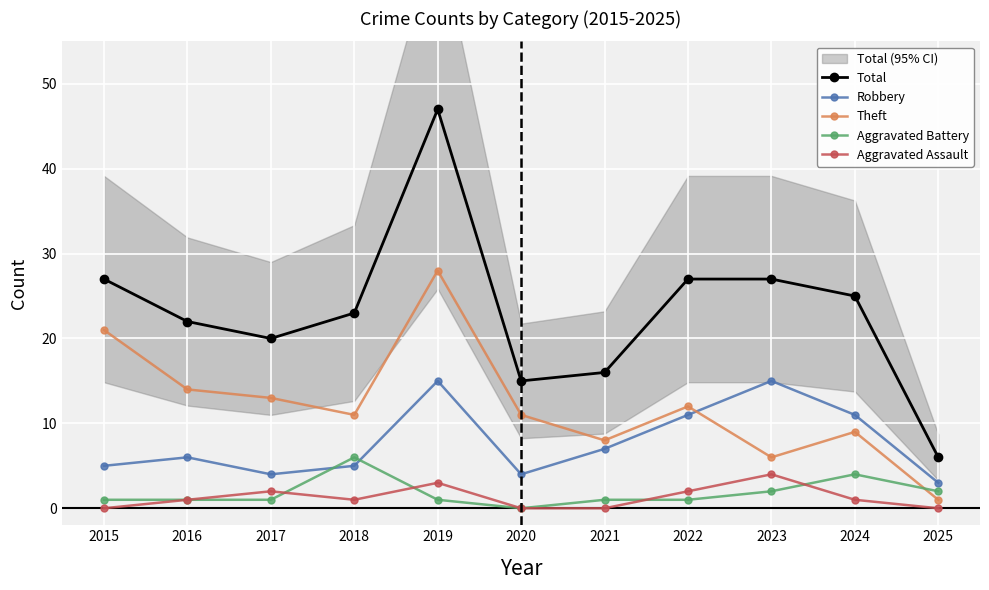

What is the difference between the second highest and second lowest values in the Aggravated Battery series?

3